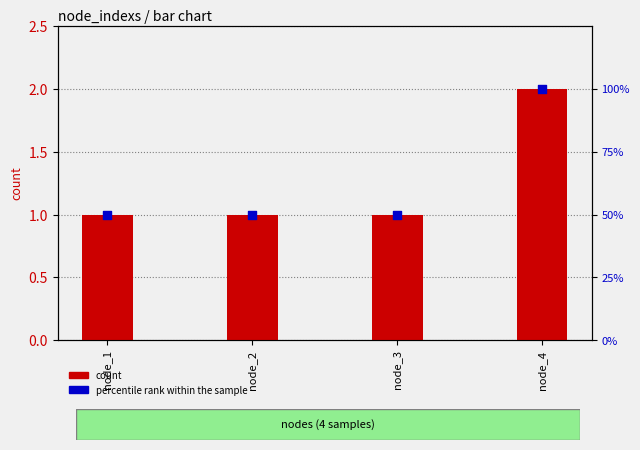

Is the value of percentile rank within the sample at node_4 greater than the value of count at node_3?

Yes